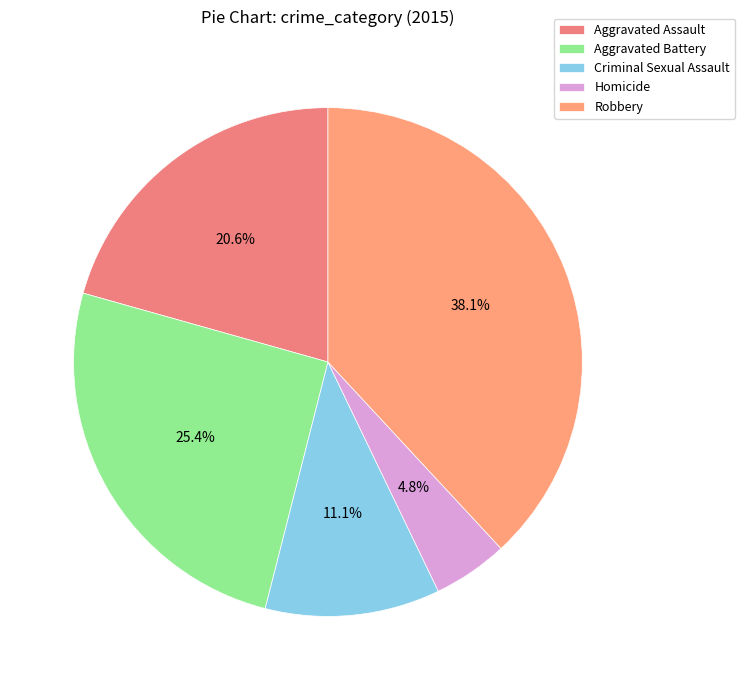

To the nearest percent, what is the difference between the Aggravated Assault and Homicide slice percentages?

16%